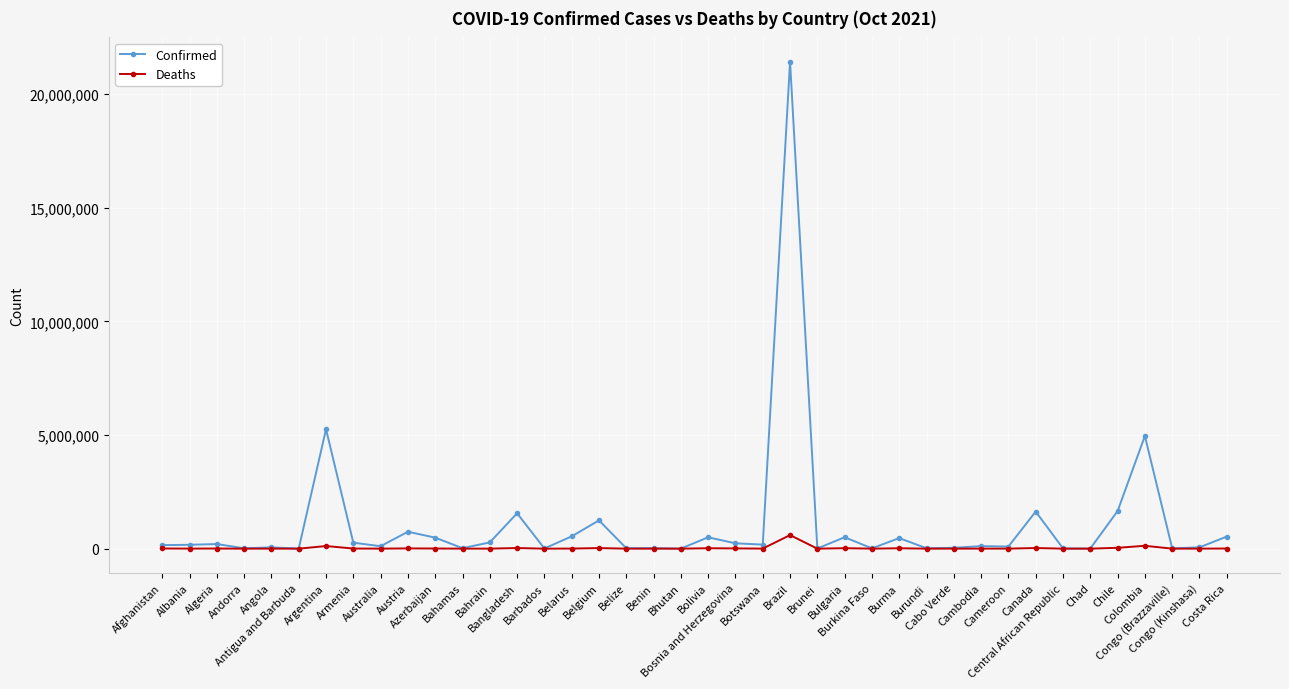

What position from the right is Bosnia and Herzegovina?

19